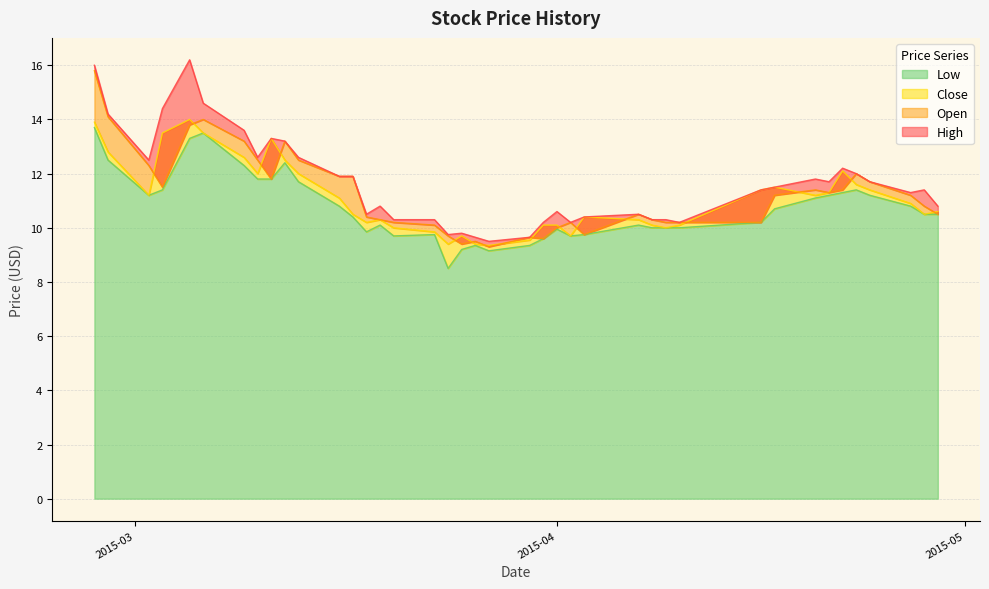

What is the minimum value for Low?

8.5